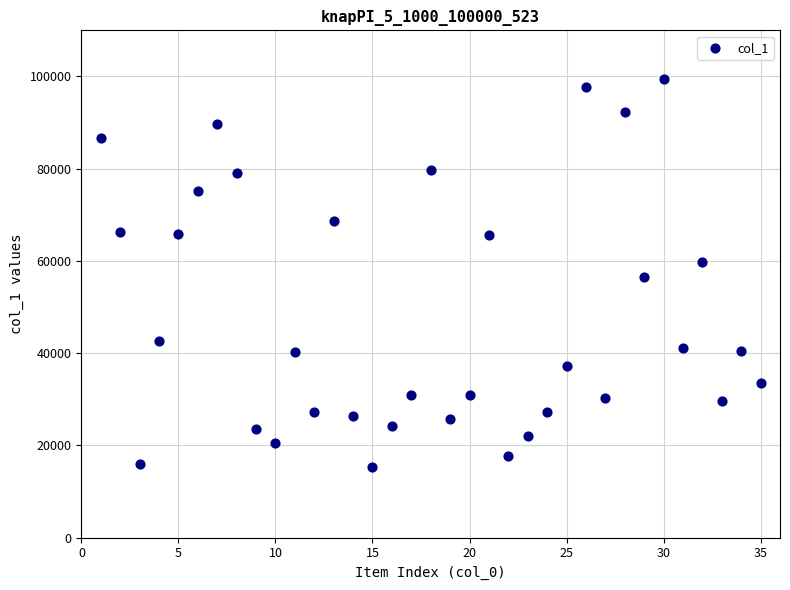

What is the range of X values (max minus min)?

34